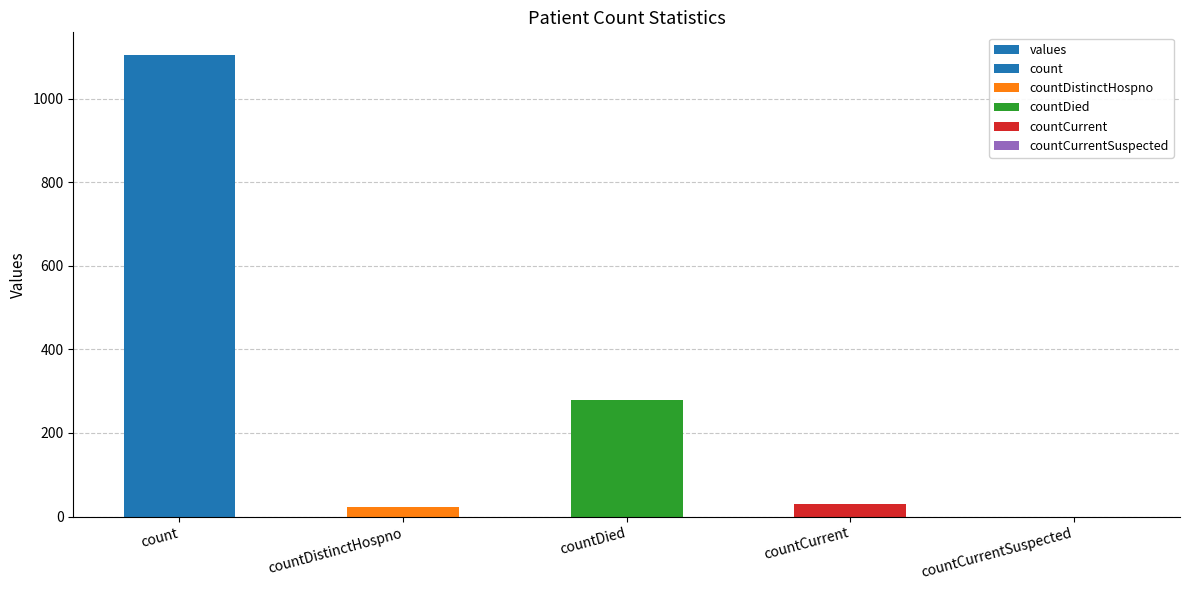

Rank the categories by value from lowest to highest.

countCurrentSuspected, countDistinctHospno, countCurrent, countDied, count